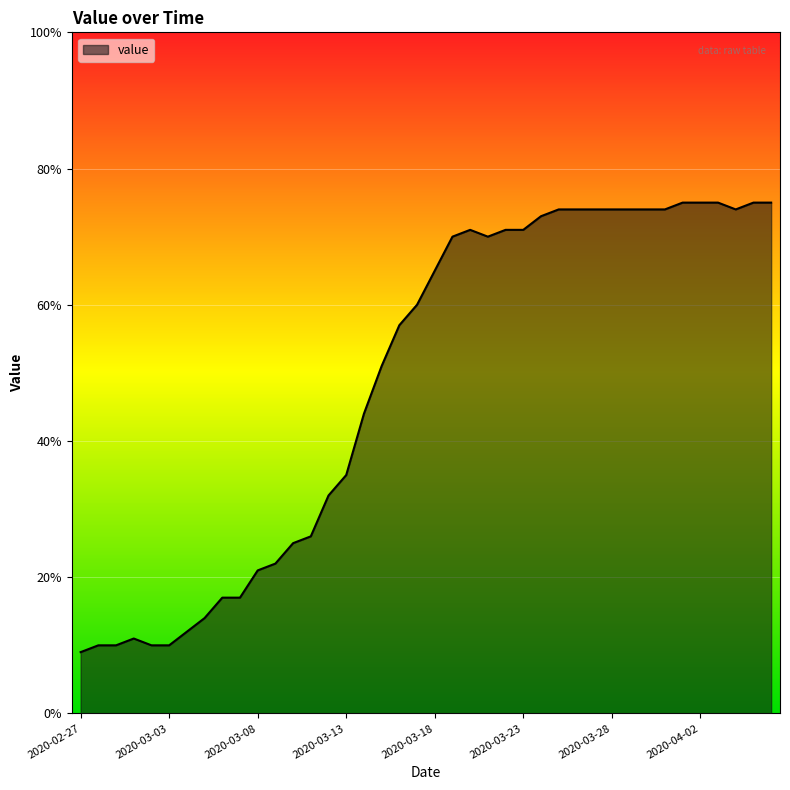

What is the minimum value shown in the chart?

9